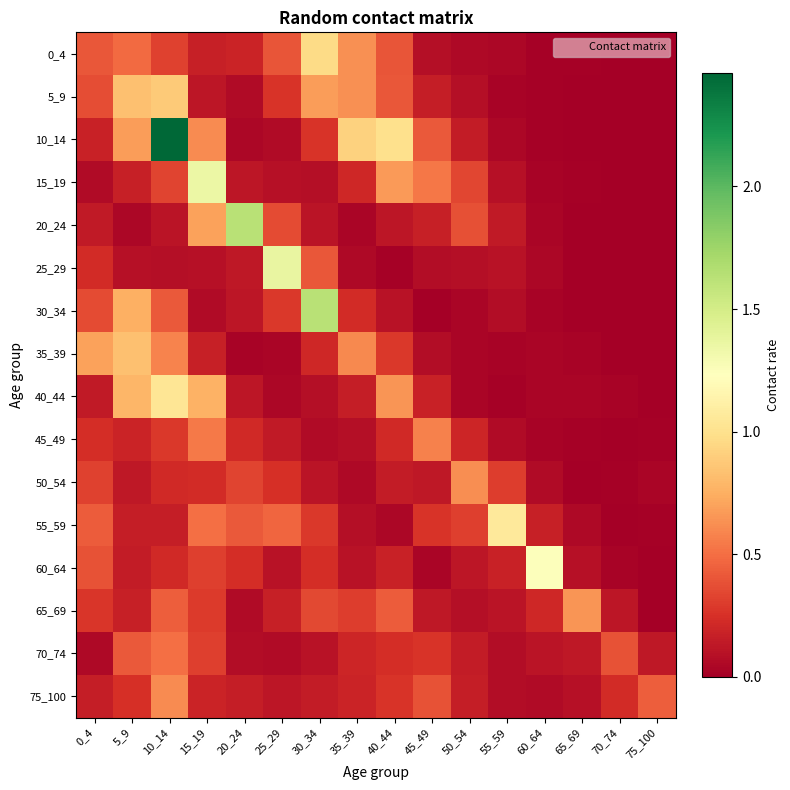

Reading left to right, extract all data points from this chart.

0_4: 0_4=0.4	5_9=0.5	10_14=0.3	15_19=0.2	20_24=0.2	25_29=0.4	30_34=1.0	35_39=0.6	40_44=0.4	45_49=0.1	50_54=0.0	55_59=0.0	60_64=0.0	65_69=0.0	70_74=0.0	75_100=0.0
5_9: 0_4=0.4	5_9=0.8	10_14=0.9	15_19=0.1	20_24=0.1	25_29=0.3	30_34=0.7	35_39=0.6	40_44=0.4	45_49=0.2	50_54=0.1	55_59=0.0	60_64=0.0	65_69=0.0	70_74=0.0	75_100=0.0
10_14: 0_4=0.2	5_9=0.7	10_14=2.5	15_19=0.6	20_24=0.0	25_29=0.1	30_34=0.3	35_39=0.9	40_44=1.0	45_49=0.4	50_54=0.1	55_59=0.0	60_64=0.0	65_69=0.0	70_74=0.0	75_100=0.0
15_19: 0_4=0.1	5_9=0.2	10_14=0.3	15_19=1.4	20_24=0.1	25_29=0.1	30_34=0.1	35_39=0.2	40_44=0.7	45_49=0.5	50_54=0.3	55_59=0.1	60_64=0.0	65_69=0.0	70_74=0.0	75_100=0.0
20_24: 0_4=0.1	5_9=0.0	10_14=0.1	15_19=0.7	20_24=1.6	25_29=0.4	30_34=0.1	35_39=0.0	40_44=0.1	45_49=0.2	50_54=0.4	55_59=0.1	60_64=0.0	65_69=0.0	70_74=0.0	75_100=0.0
25_29: 0_4=0.2	5_9=0.1	10_14=0.1	15_19=0.1	20_24=0.1	25_29=1.4	30_34=0.4	35_39=0.0	40_44=0.0	45_49=0.1	50_54=0.1	55_59=0.1	60_64=0.0	65_69=0.0	70_74=0.0	75_100=0.0
30_34: 0_4=0.4	5_9=0.8	10_14=0.4	15_19=0.1	20_24=0.1	25_29=0.3	30_34=1.6	35_39=0.2	40_44=0.1	45_49=0.0	50_54=0.0	55_59=0.1	60_64=0.0	65_69=0.0	70_74=0.0	75_100=0.0
35_39: 0_4=0.7	5_9=0.8	10_14=0.6	15_19=0.2	20_24=0.0	25_29=0.0	30_34=0.2	35_39=0.6	40_44=0.3	45_49=0.1	50_54=0.0	55_59=0.0	60_64=0.0	65_69=0.0	70_74=0.0	75_100=0.0
40_44: 0_4=0.1	5_9=0.8	10_14=1.0	15_19=0.8	20_24=0.1	25_29=0.0	30_34=0.1	35_39=0.2	40_44=0.6	45_49=0.2	50_54=0.0	55_59=0.0	60_64=0.0	65_69=0.0	70_74=0.0	75_100=0.0
45_49: 0_4=0.2	5_9=0.2	10_14=0.3	15_19=0.5	20_24=0.2	25_29=0.1	30_34=0.1	35_39=0.1	40_44=0.2	45_49=0.6	50_54=0.2	55_59=0.1	60_64=0.0	65_69=0.0	70_74=0.0	75_100=0.0
50_54: 0_4=0.3	5_9=0.1	10_14=0.2	15_19=0.2	20_24=0.3	25_29=0.2	30_34=0.1	35_39=0.1	40_44=0.2	45_49=0.1	50_54=0.6	55_59=0.3	60_64=0.1	65_69=0.0	70_74=0.0	75_100=0.0
55_59: 0_4=0.4	5_9=0.2	10_14=0.2	15_19=0.5	20_24=0.4	25_29=0.5	30_34=0.3	35_39=0.1	40_44=0.0	45_49=0.3	50_54=0.3	55_59=1.1	60_64=0.2	65_69=0.1	70_74=0.0	75_100=0.0
60_64: 0_4=0.4	5_9=0.2	10_14=0.2	15_19=0.3	20_24=0.2	25_29=0.1	30_34=0.2	35_39=0.1	40_44=0.2	45_49=0.0	50_54=0.1	55_59=0.2	60_64=1.2	65_69=0.1	70_74=0.0	75_100=0.0
65_69: 0_4=0.3	5_9=0.2	10_14=0.4	15_19=0.3	20_24=0.1	25_29=0.2	30_34=0.4	35_39=0.3	40_44=0.4	45_49=0.1	50_54=0.1	55_59=0.1	60_64=0.2	65_69=0.7	70_74=0.1	75_100=0.0
70_74: 0_4=0.1	5_9=0.4	10_14=0.5	15_19=0.3	20_24=0.1	25_29=0.1	30_34=0.1	35_39=0.2	40_44=0.2	45_49=0.3	50_54=0.2	55_59=0.1	60_64=0.1	65_69=0.1	70_74=0.4	75_100=0.1
75_100: 0_4=0.2	5_9=0.2	10_14=0.6	15_19=0.2	20_24=0.2	25_29=0.1	30_34=0.1	35_39=0.2	40_44=0.3	45_49=0.4	50_54=0.2	55_59=0.1	60_64=0.1	65_69=0.1	70_74=0.2	75_100=0.4